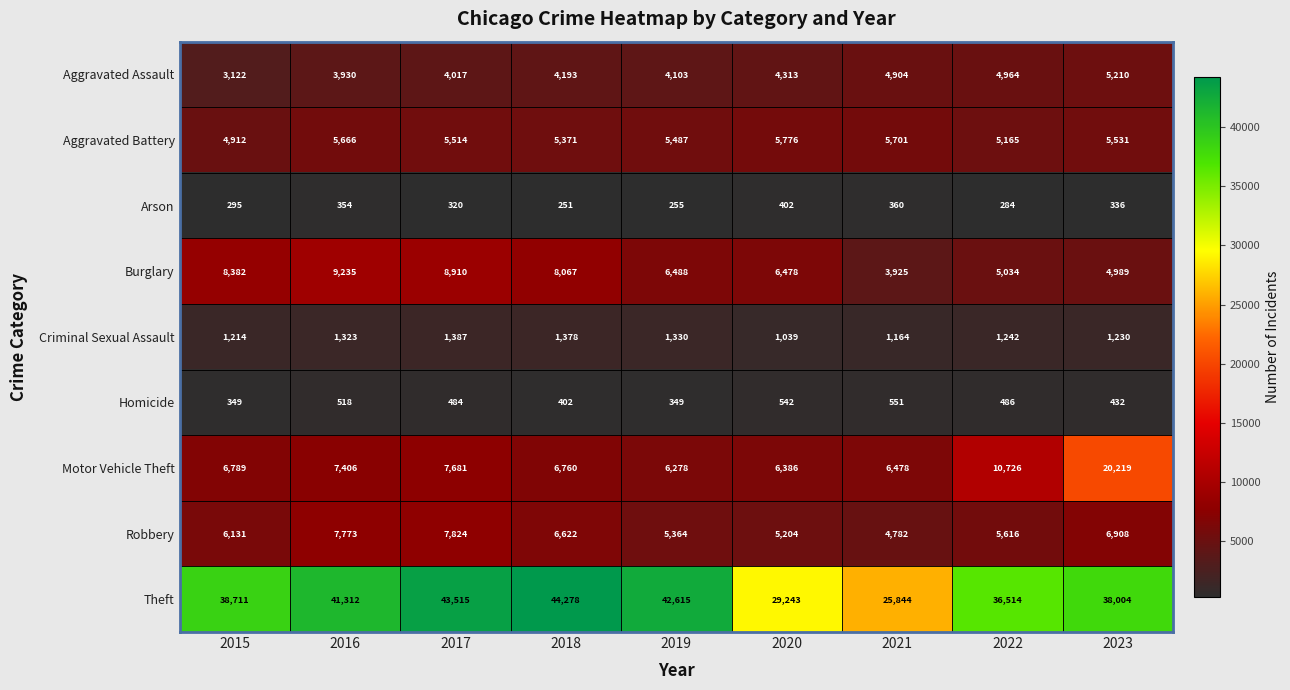

Which category has the lowest value across all series?

2018